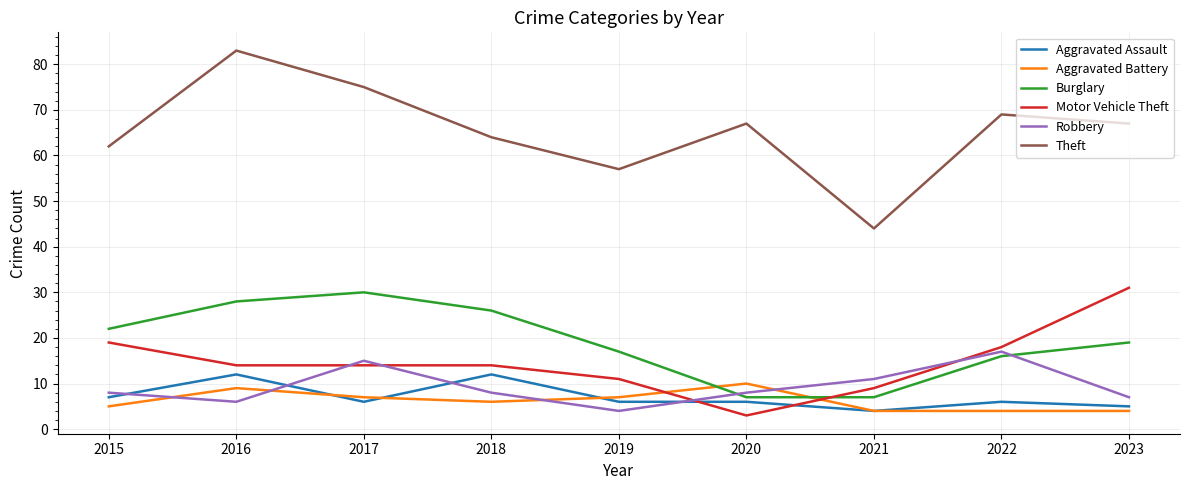

After their last crossing, which series has the higher values: Aggravated Assault or Motor Vehicle Theft?

Motor Vehicle Theft